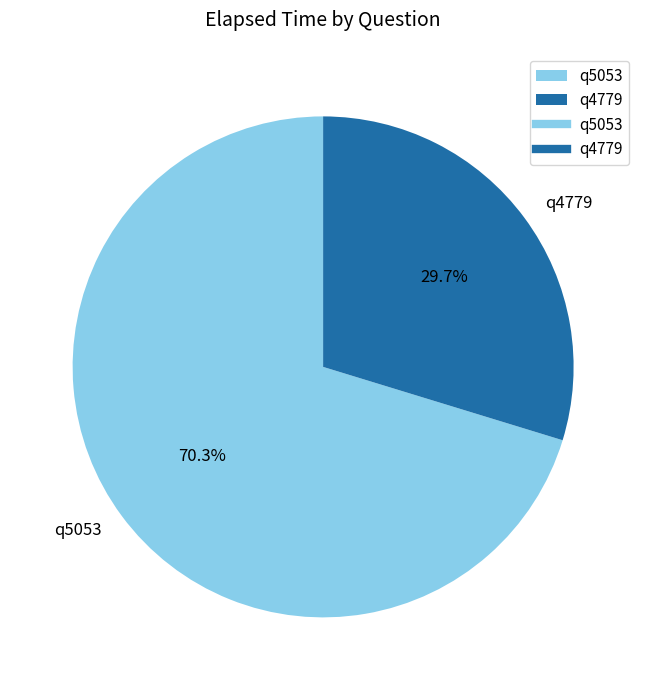

How many slices are in this pie chart?

2